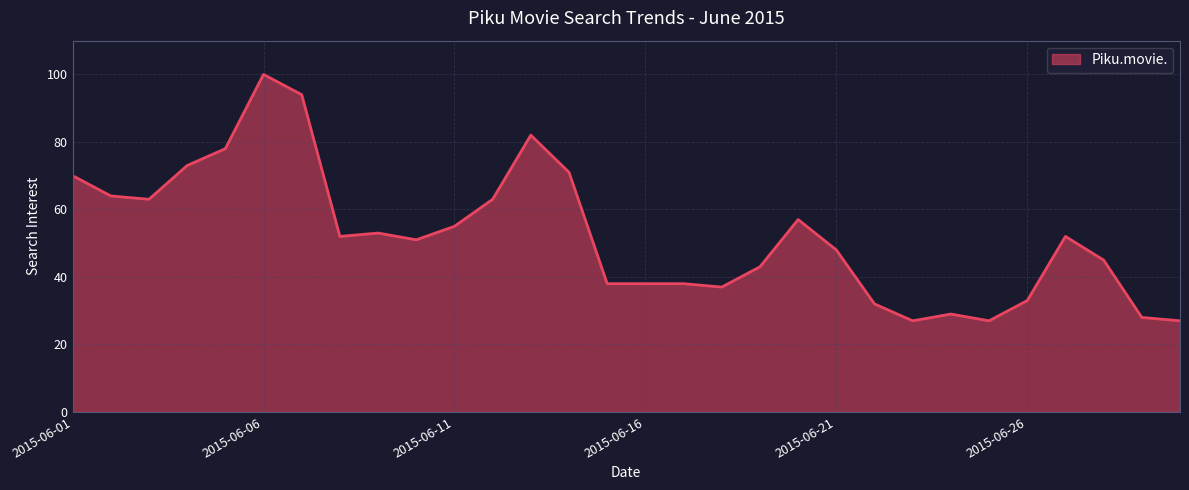

What is the minimum value shown in the chart?

27